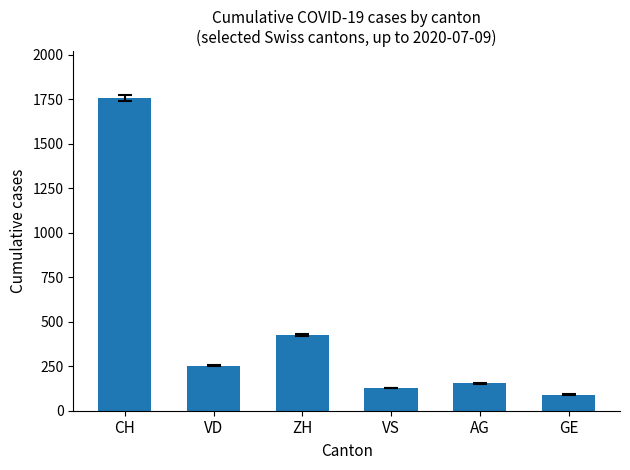

What is the greatest value displayed?

1757